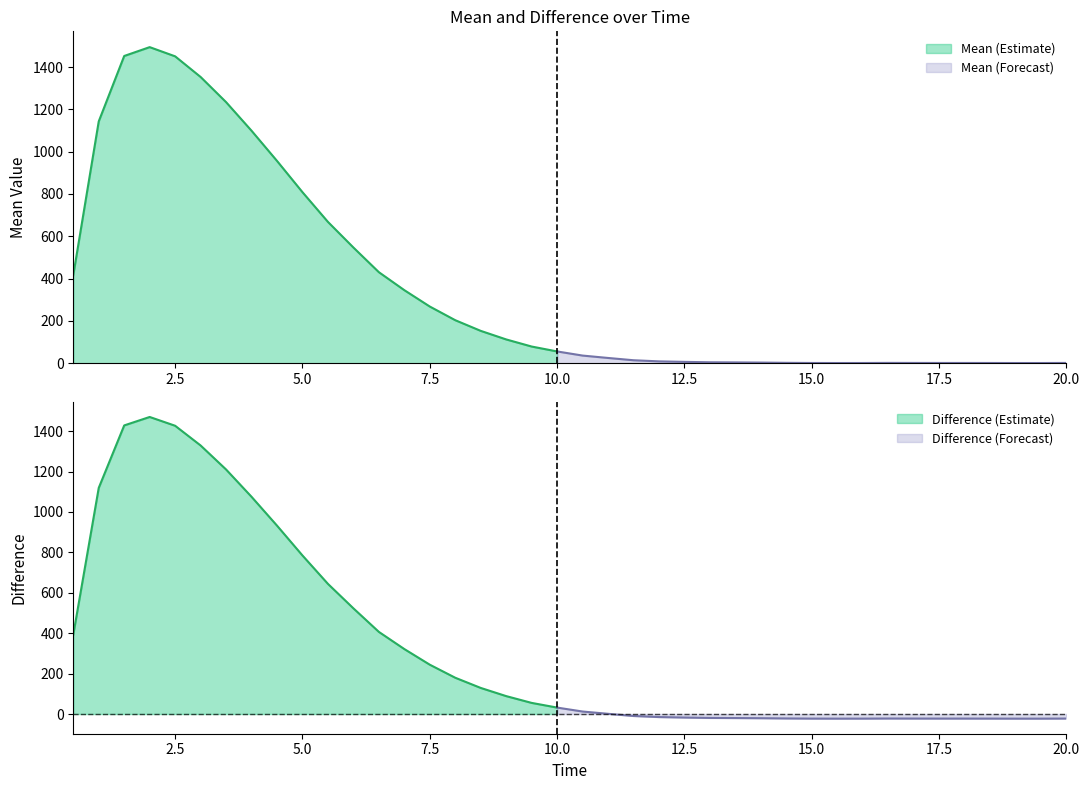

What is the minimum value for Difference?

-22.9